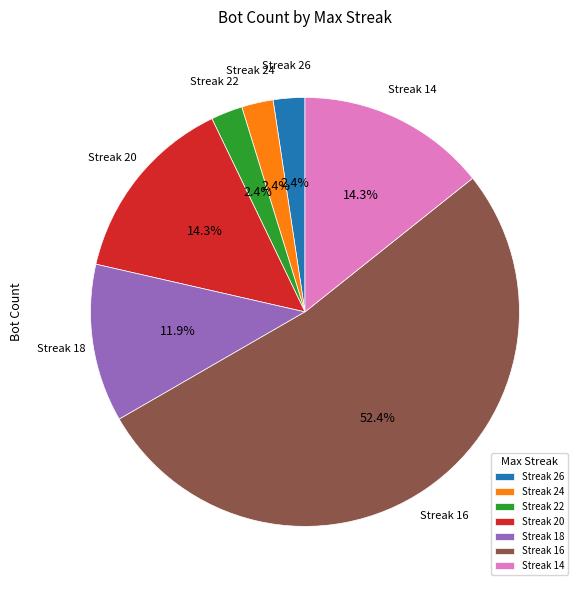

What percentage do Streak 20 and Streak 18 together represent?

26.2%